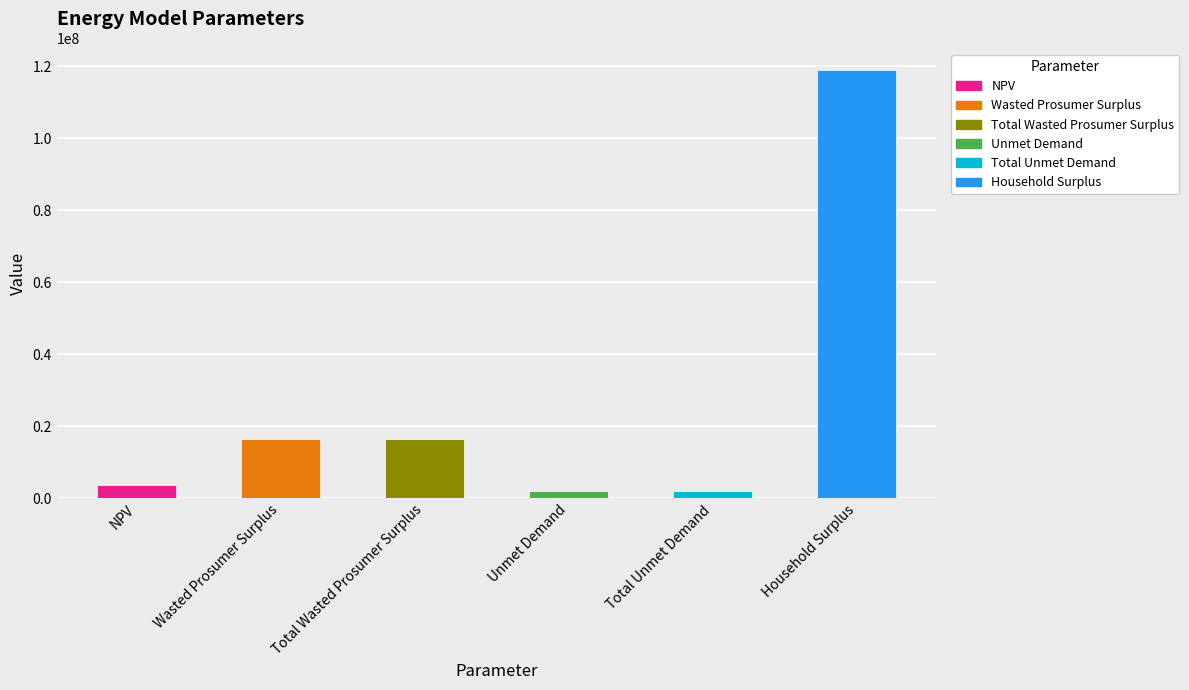

What is the value of the 2nd bar from the left?

16452598.5